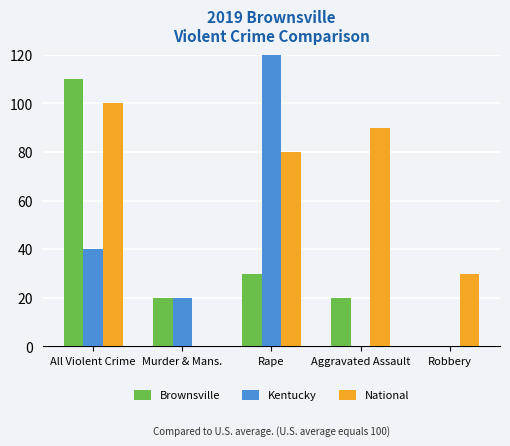

What is the label of the 4th bar from the right?

Murder & Mans.